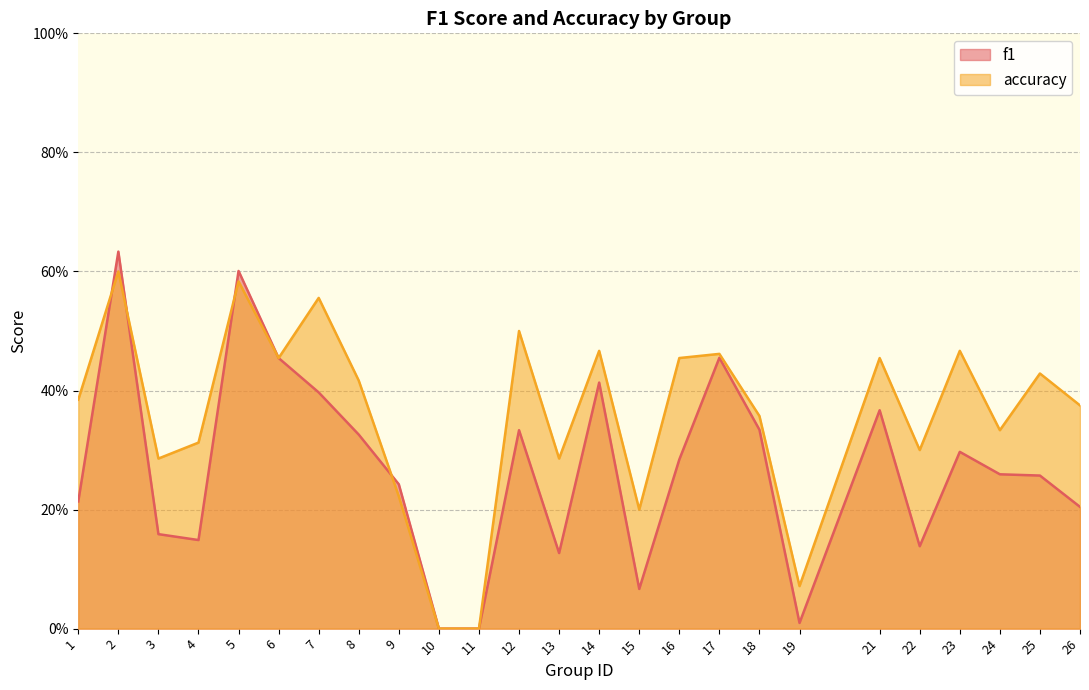

In accuracy, how many points are higher than both neighbors (excluding endpoints)?

9